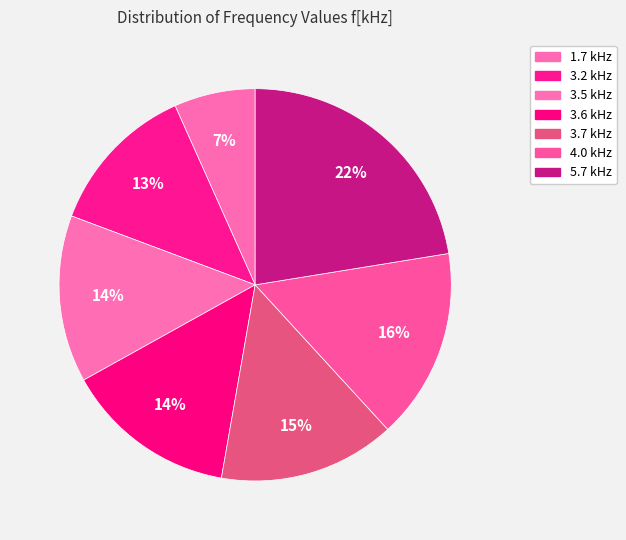

Count the number of slices in the pie.

7